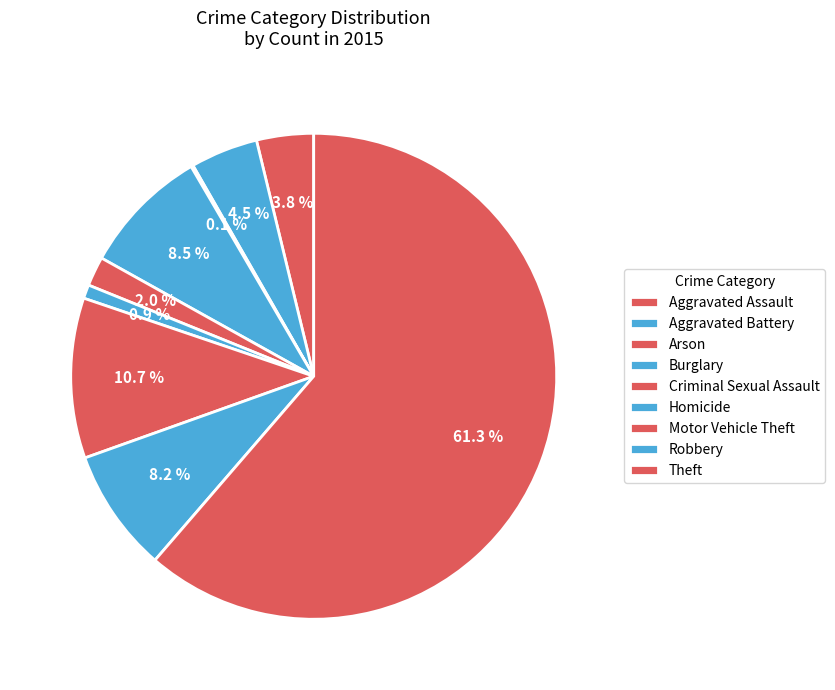

Which has a higher value, Arson or Motor Vehicle Theft?

Motor Vehicle Theft